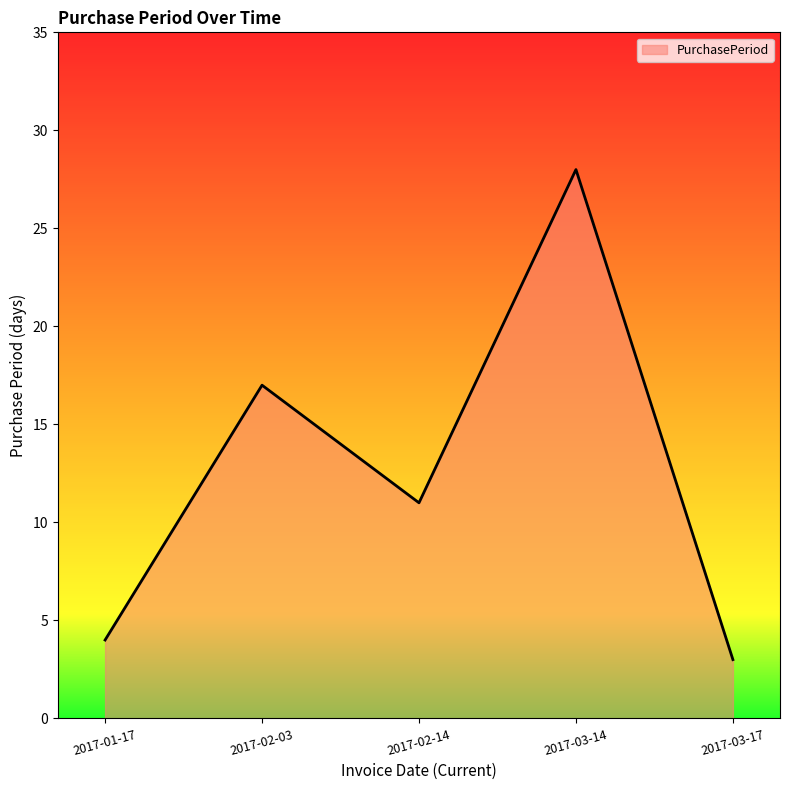

The chart shows a value of 3 at 2017-03-17. True or false?

True